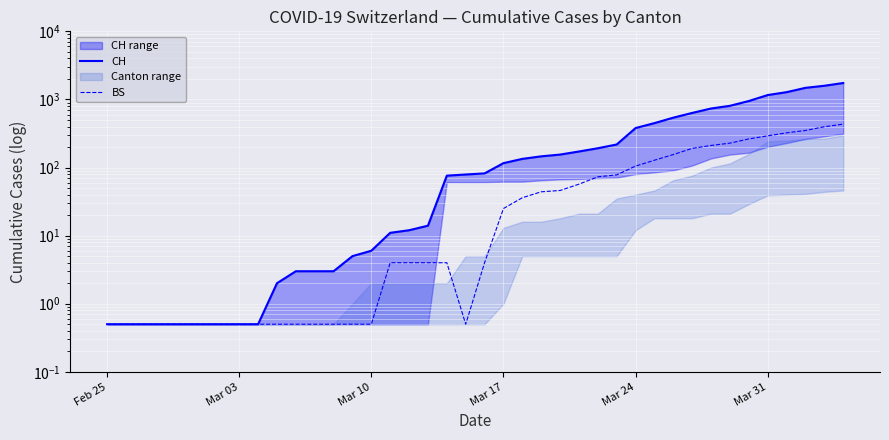

At how many categories does at least one series exceed 648?

8